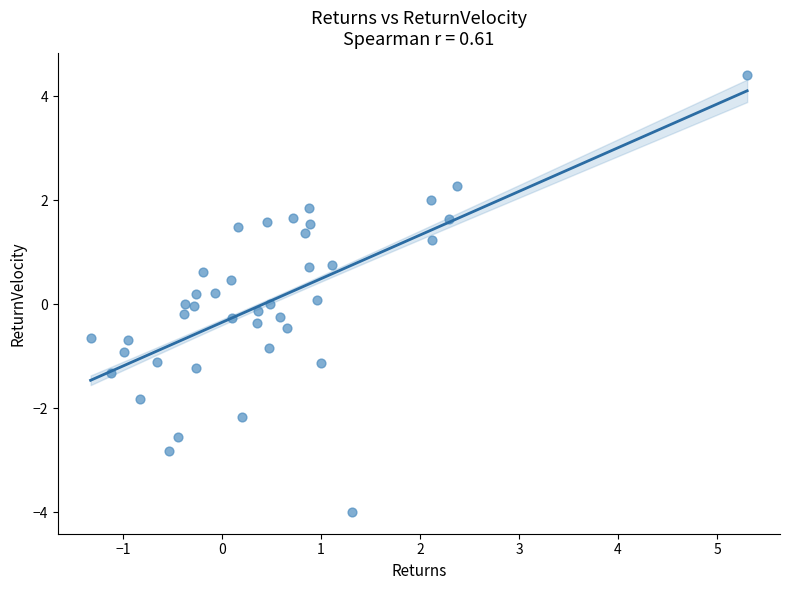

What is the range of Y values (max minus min)?

8.4